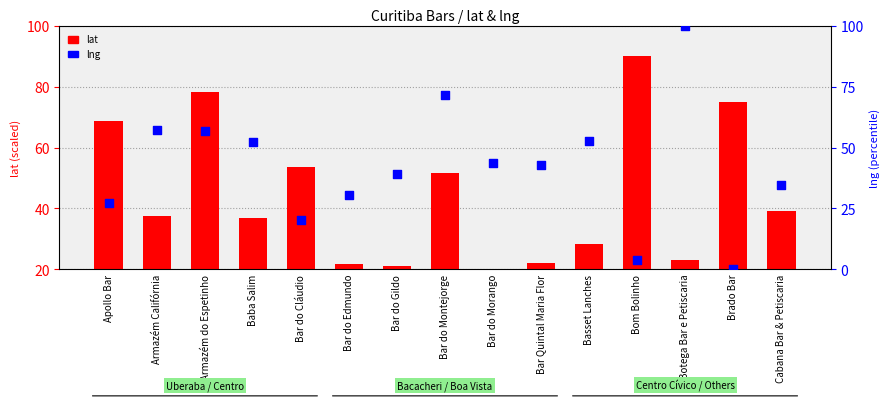

Which series has the largest Y range (max minus min)?

lng